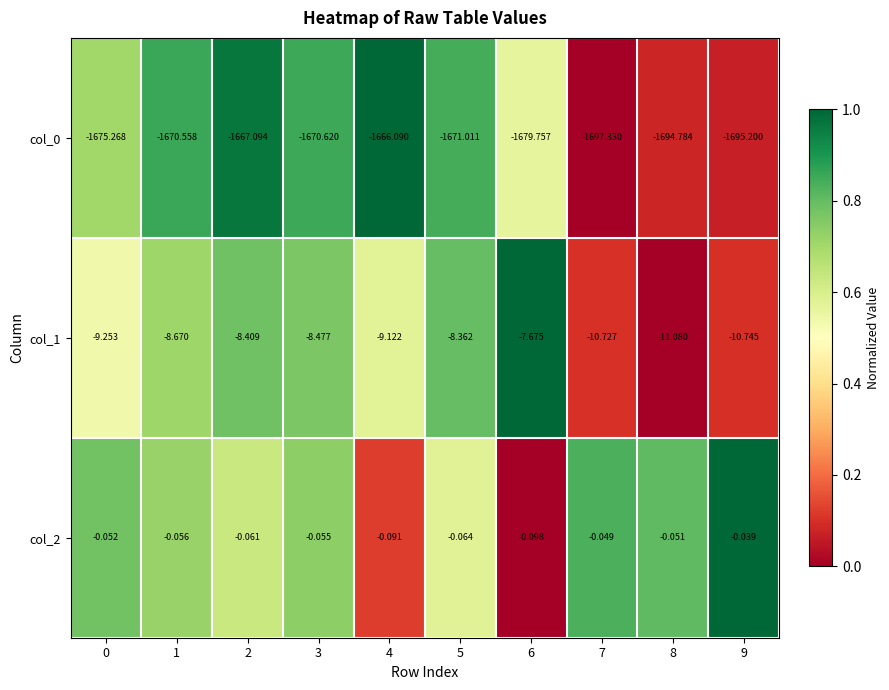

Is the value of col_2 at 2 greater than the value of col_1 at 3?

Yes